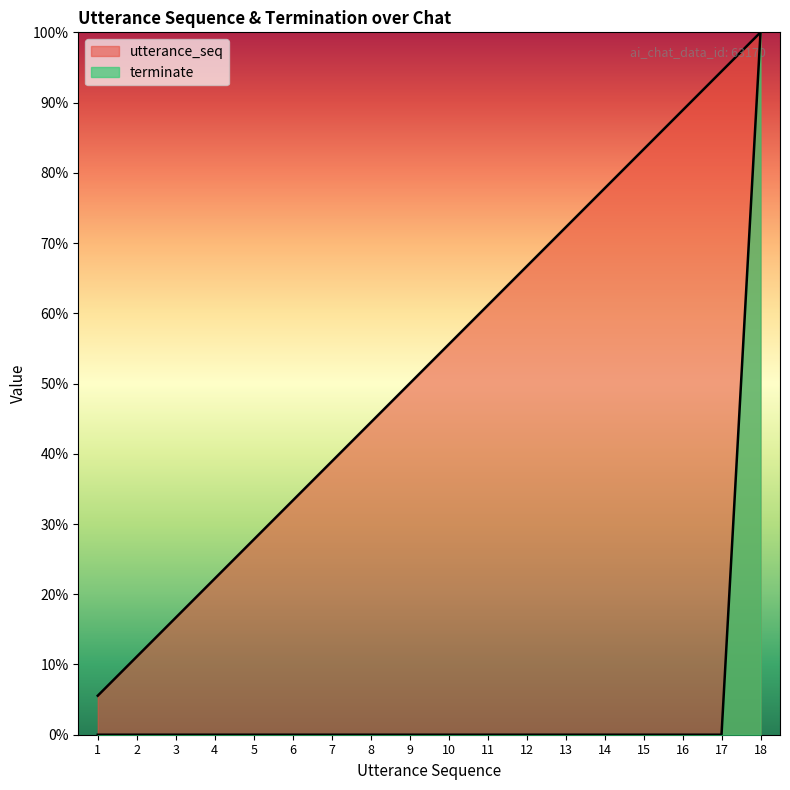

True or false: terminate and utterance_seq intersect in this chart.

False